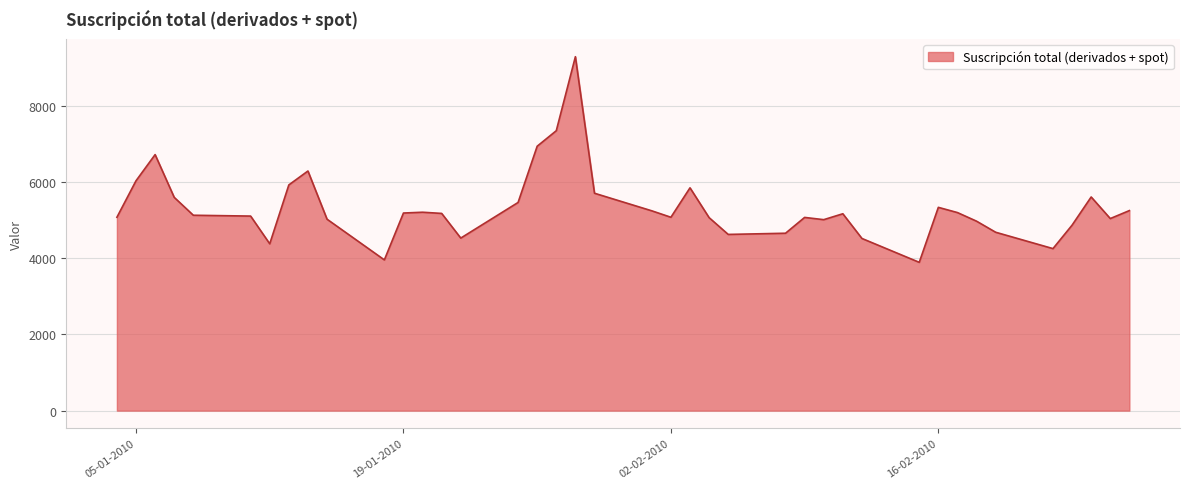

What is the difference between the maximum and minimum values?

5393